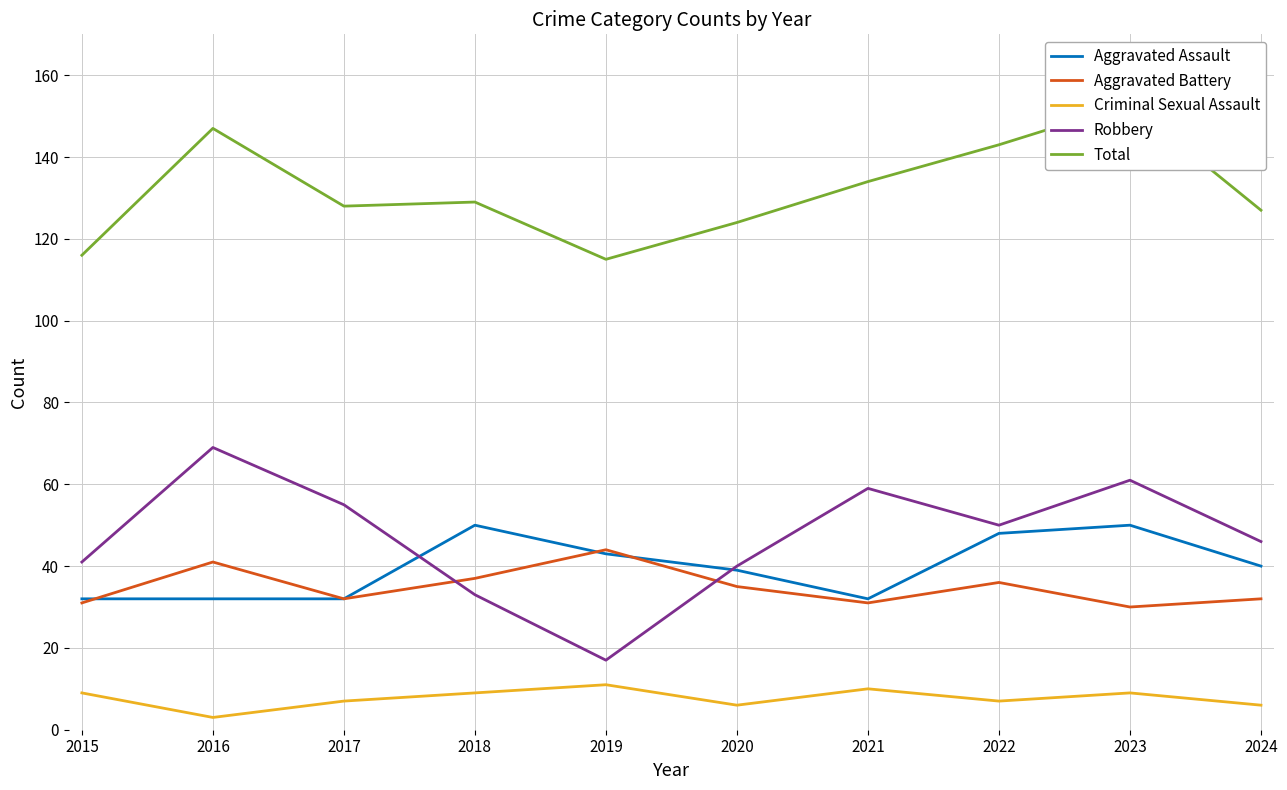

In Total, how many points are higher than both neighbors (excluding endpoints)?

3